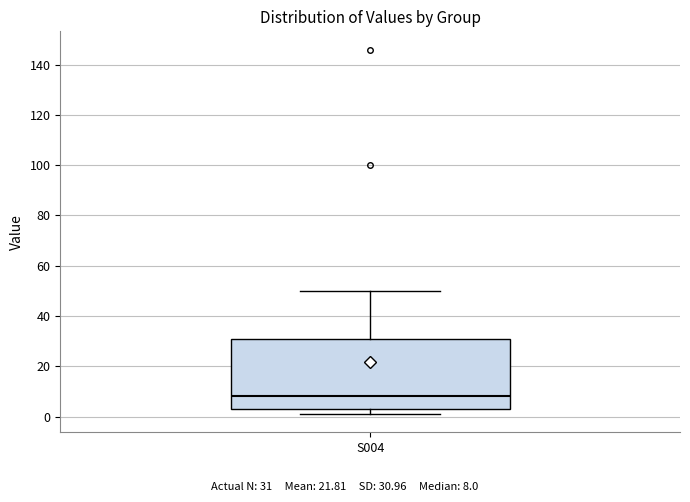

Transcribe this box plot: give where the median line is, the range the box spans, and where the two whiskers end, as read against the y-axis. The values are not printed on the chart, so give them approximately, as read against the axis.

median 8, box 4 to 32, whiskers 2 to 50